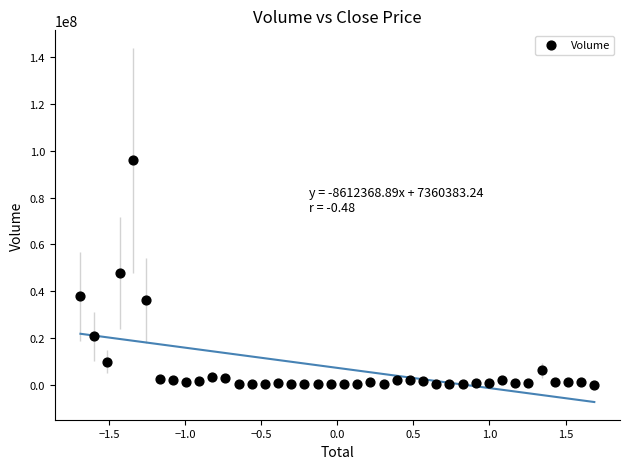

What is the range of Y values (max minus min)?

95547020.8